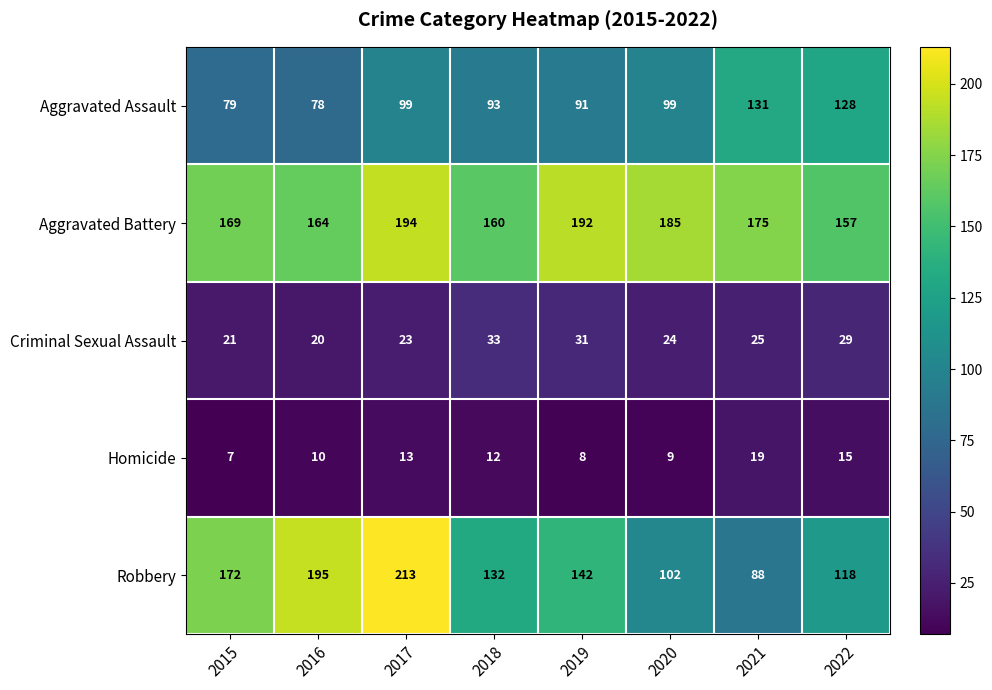

What is the difference between the second highest and second lowest values in the Aggravated Assault series?

49